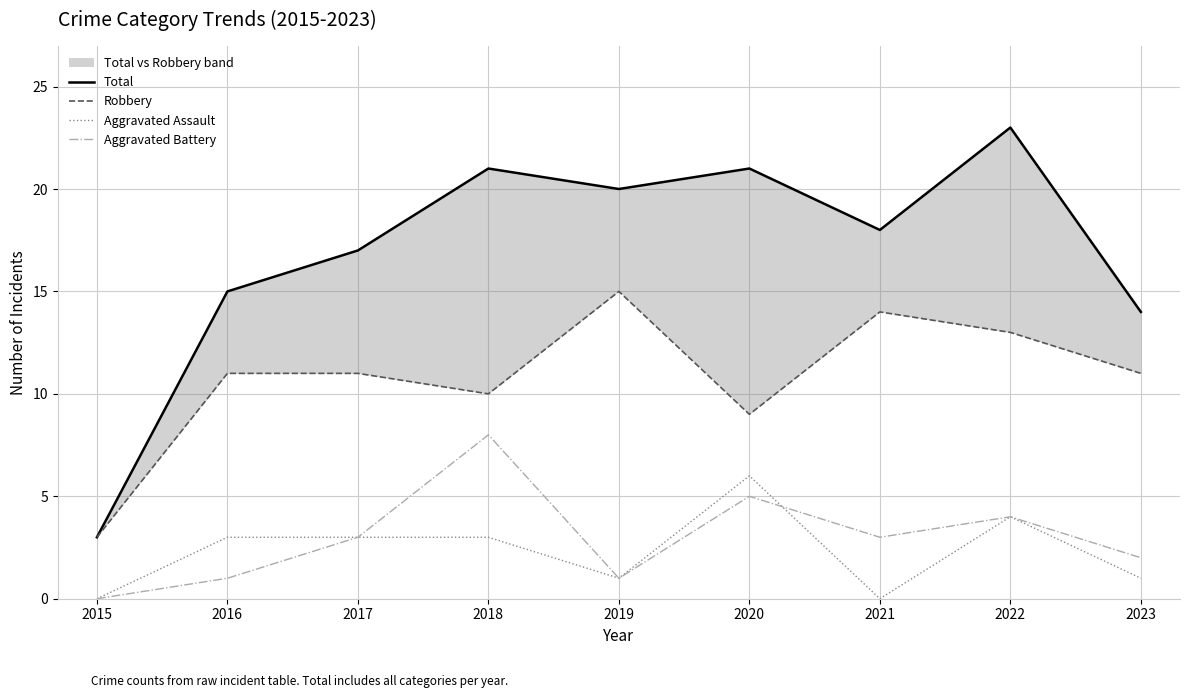

Which series has the largest total across all categories?

Total